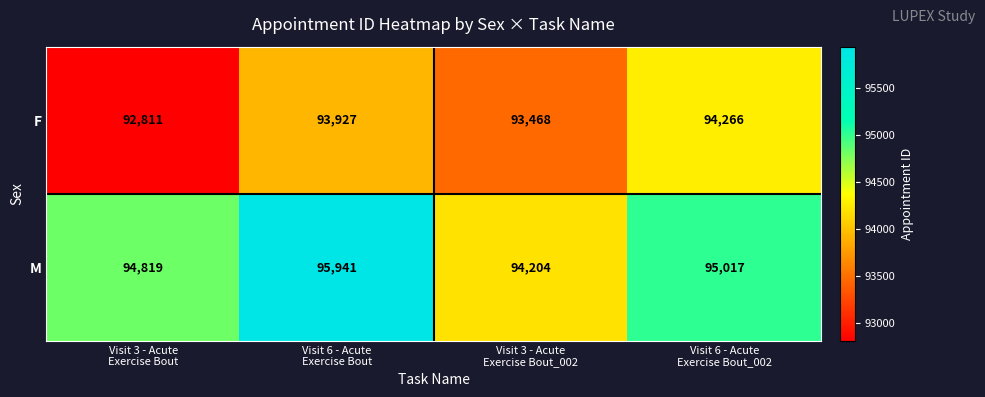

Reading left to right, transcribe all the data shown in this chart.

F: 92811	93927	93468	94266
M: 94819	95941	94204	95017